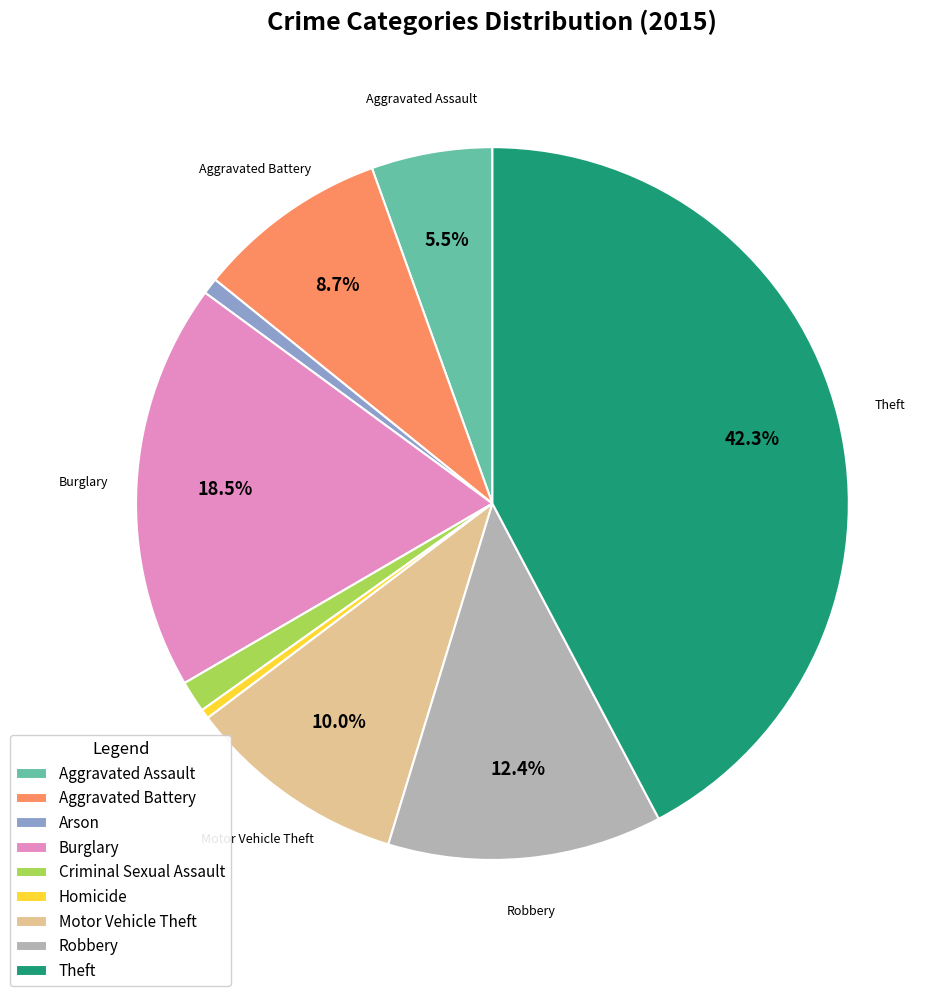

Approximately how many times larger is the value at Robbery compared to Aggravated Battery?

1.4